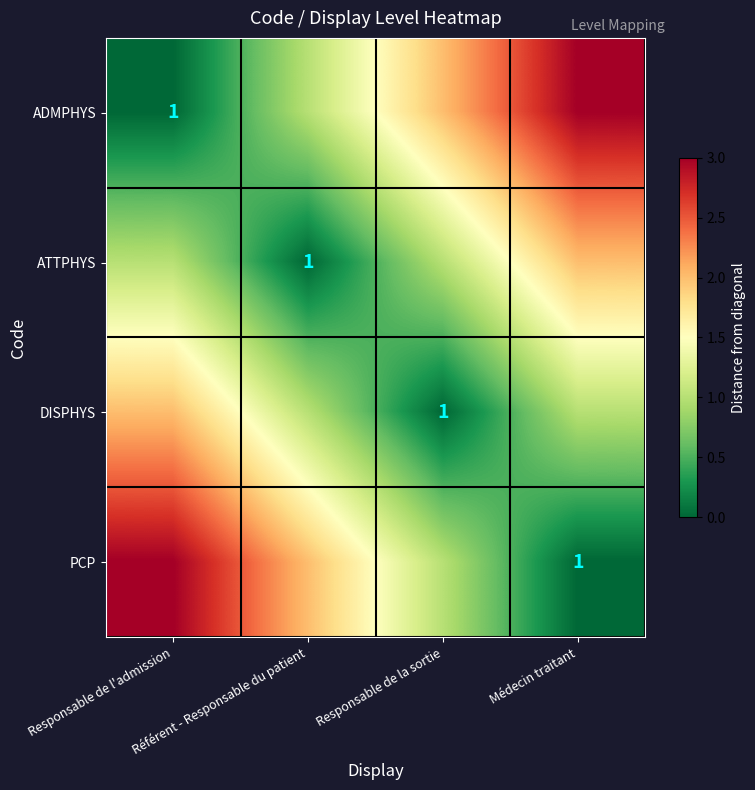

The ADMPHYS series shows 1 at Responsable de l'admission. True or false?

True